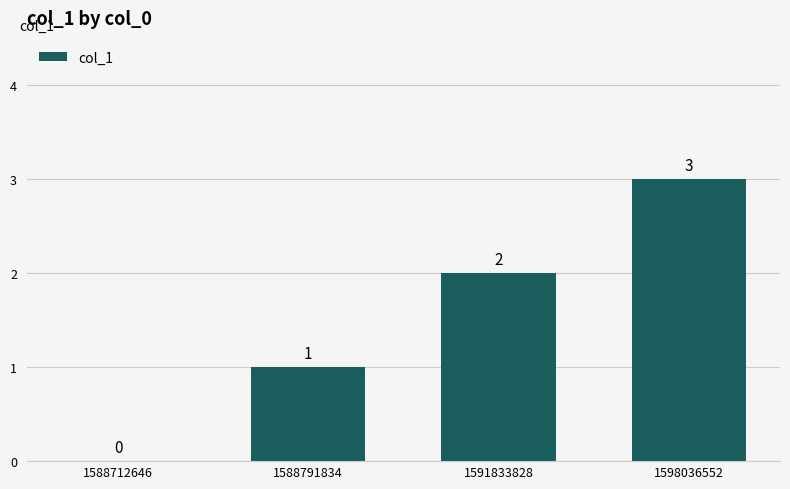

Which label corresponds to the largest value in the chart?

1598036552